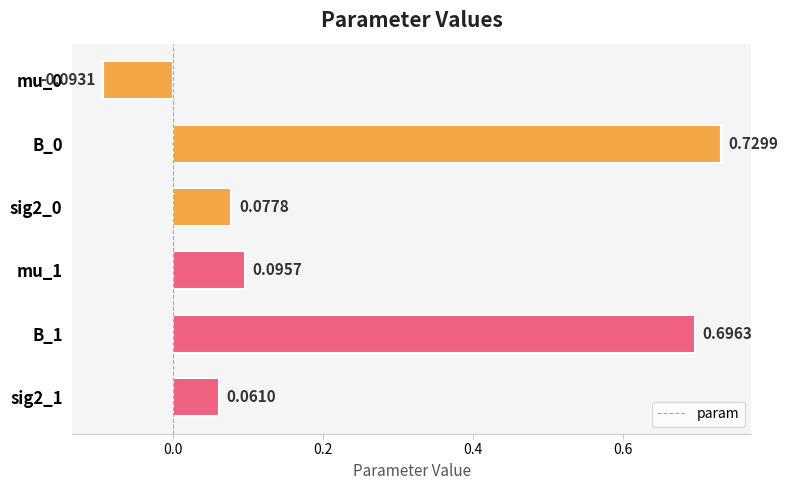

Does the chart contain stacked bars?

No